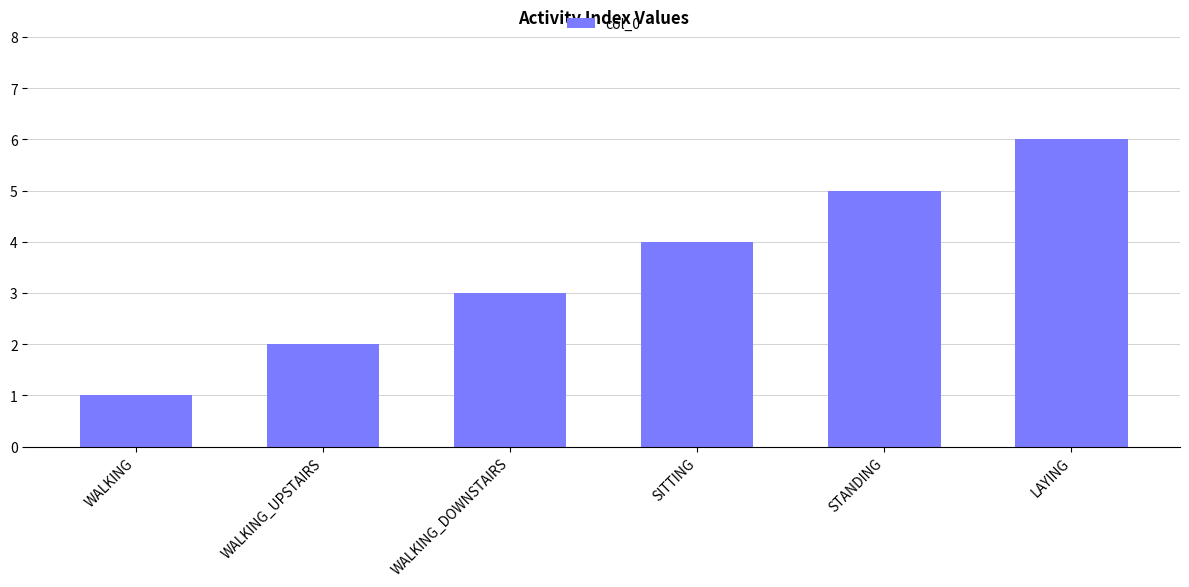

What is the difference between the values at STANDING and LAYING?

1